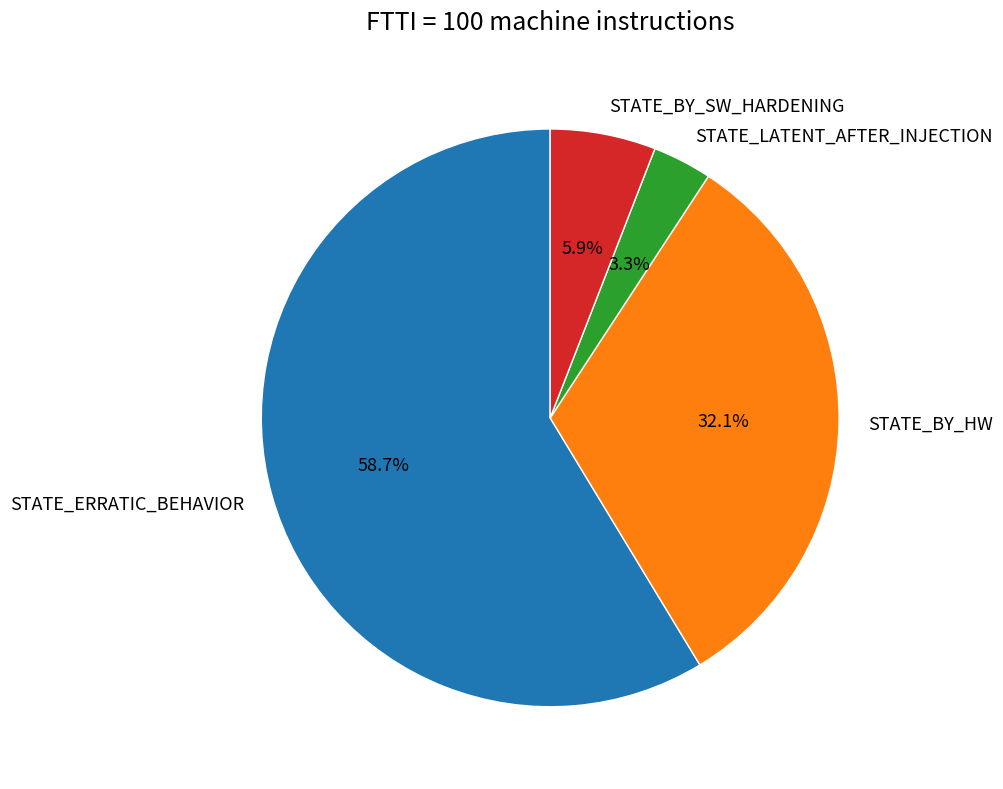

What portion of the pie excludes STATE_BY_HW?

67.9%